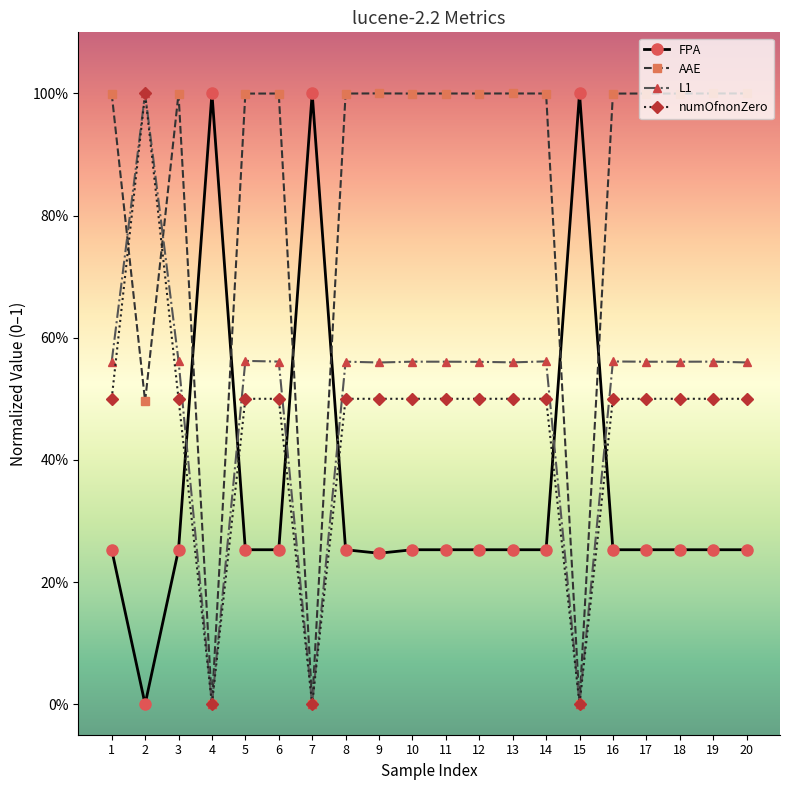

What is the difference between the maximum and minimum values in the L1 series?

1.0